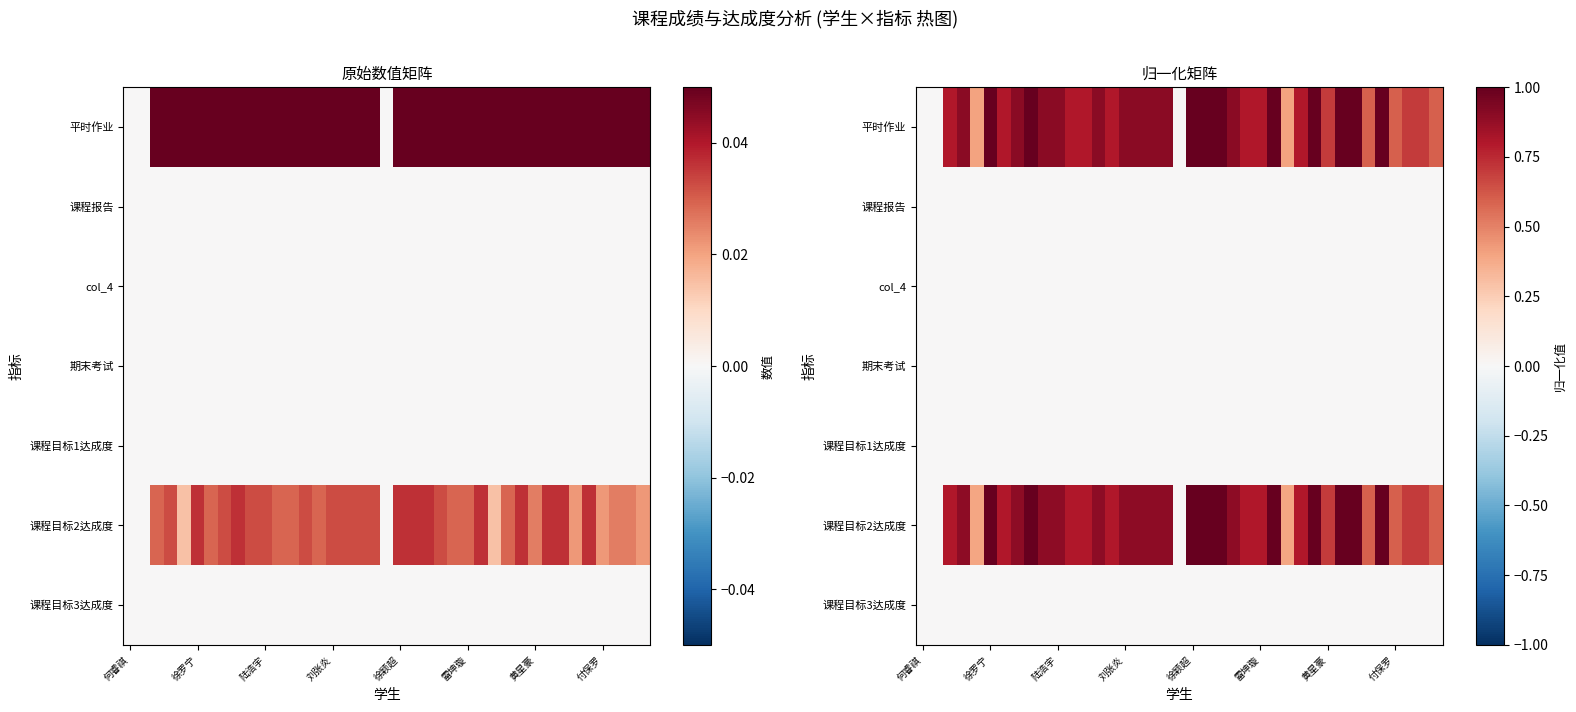

The 课程目标3达成度 series shows 0.0 at 何睿祺. True or false?

True